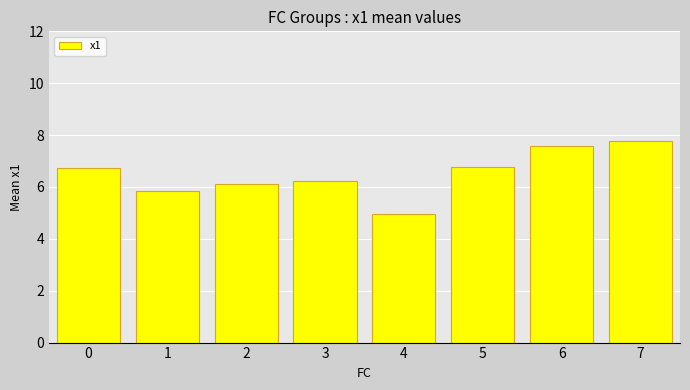

What is the difference between the second highest and second lowest values?

1.8